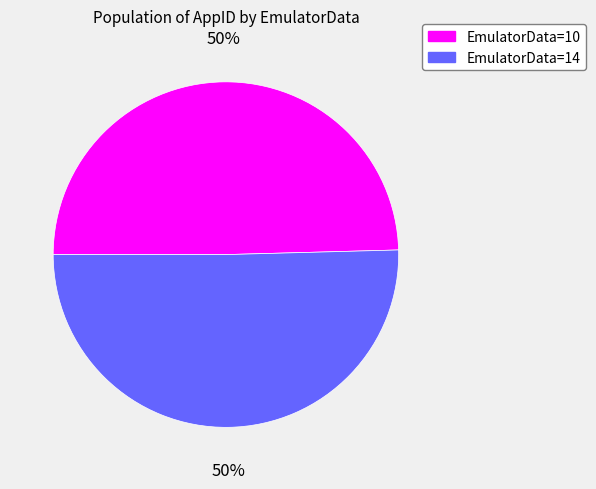

To the nearest percent, what percentage of the pie is EmulatorData=10?

50%